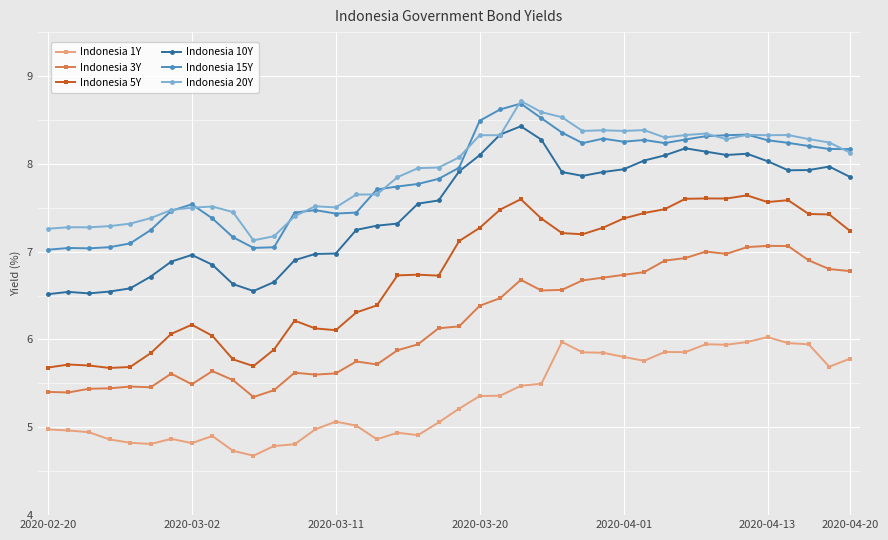

What is the minimum value for Indonesia 3Y?

5.3